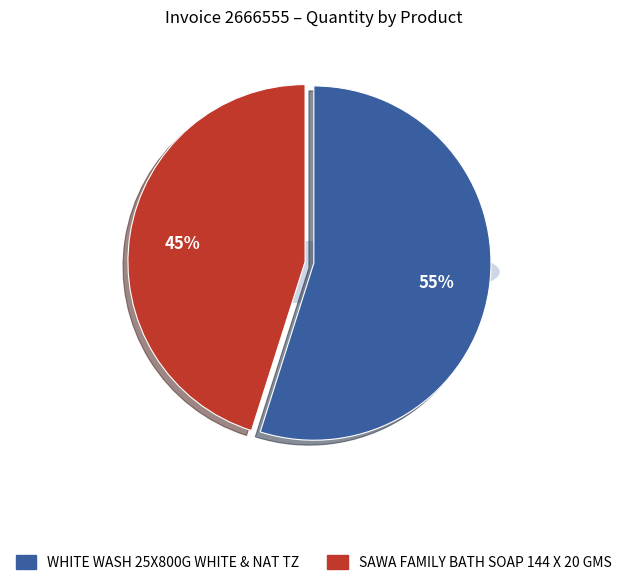

Does WHITE WASH 25X800G WHITE & NAT TZ account for over 50% of the chart?

Yes